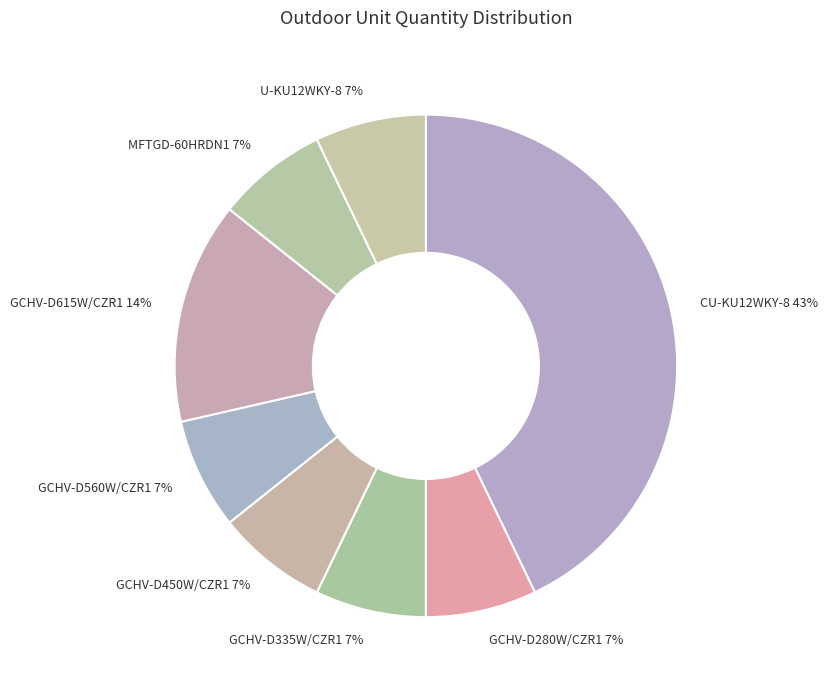

What percentage is the GCHV-D450W/CZR1 slice, to the nearest percent?

7%